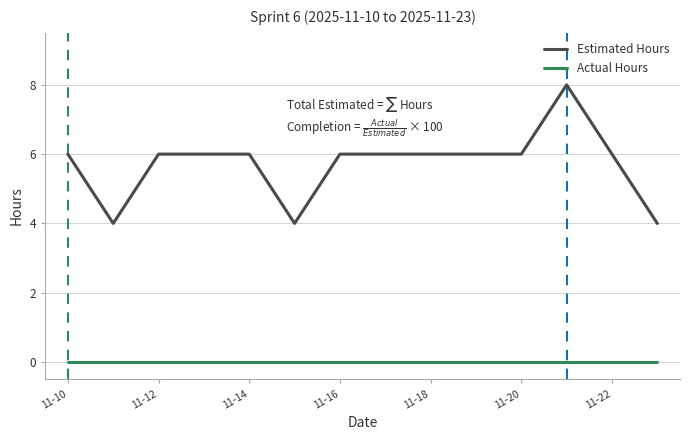

True or false: Actual Hours and Estimated Hours intersect in this chart.

False